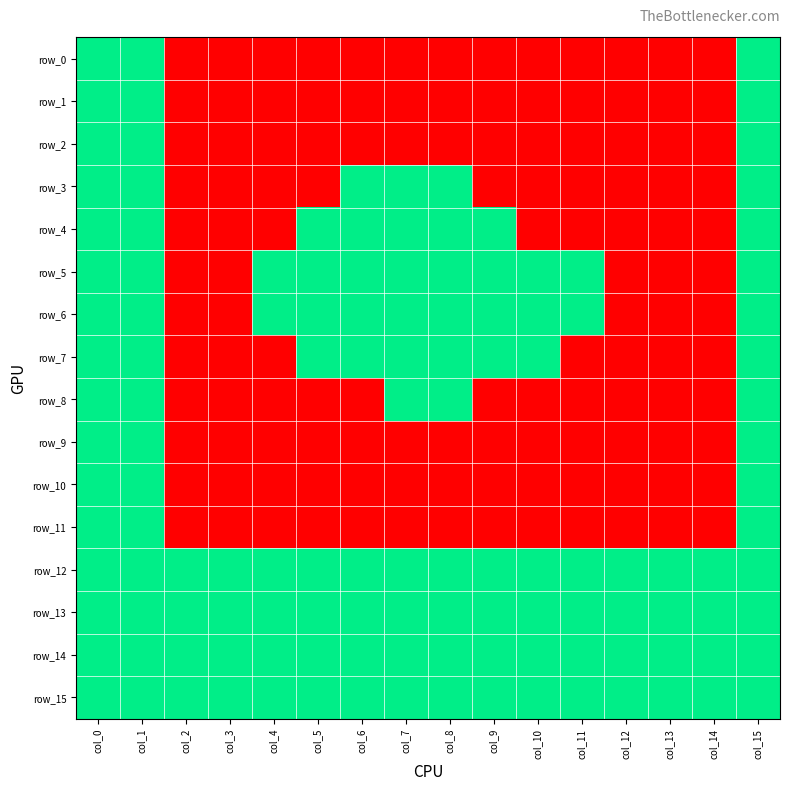

Reading right to left, extract all data points from this chart.

row_0: 1	0	0	0	0	0	0	0	0	0	0	0	0	0	1	1
row_1: 1	0	0	0	0	0	0	0	0	0	0	0	0	0	1	1
row_2: 1	0	0	0	0	0	0	0	0	0	0	0	0	0	1	1
row_3: 1	0	0	0	0	0	0	1	1	1	0	0	0	0	1	1
row_4: 1	0	0	0	0	0	1	1	1	1	1	0	0	0	1	1
row_5: 1	0	0	0	1	1	1	1	1	1	1	1	0	0	1	1
row_6: 1	0	0	0	1	1	1	1	1	1	1	1	0	0	1	1
row_7: 1	0	0	0	0	1	1	1	1	1	1	0	0	0	1	1
row_8: 1	0	0	0	0	0	0	1	1	0	0	0	0	0	1	1
row_9: 1	0	0	0	0	0	0	0	0	0	0	0	0	0	1	1
row_10: 1	0	0	0	0	0	0	0	0	0	0	0	0	0	1	1
row_11: 1	0	0	0	0	0	0	0	0	0	0	0	0	0	1	1
row_12: 1	1	1	1	1	1	1	1	1	1	1	1	1	1	1	1
row_13: 1	1	1	1	1	1	1	1	1	1	1	1	1	1	1	1
row_14: 1	1	1	1	1	1	1	1	1	1	1	1	1	1	1	1
row_15: 1	1	1	1	1	1	1	1	1	1	1	1	1	1	1	1